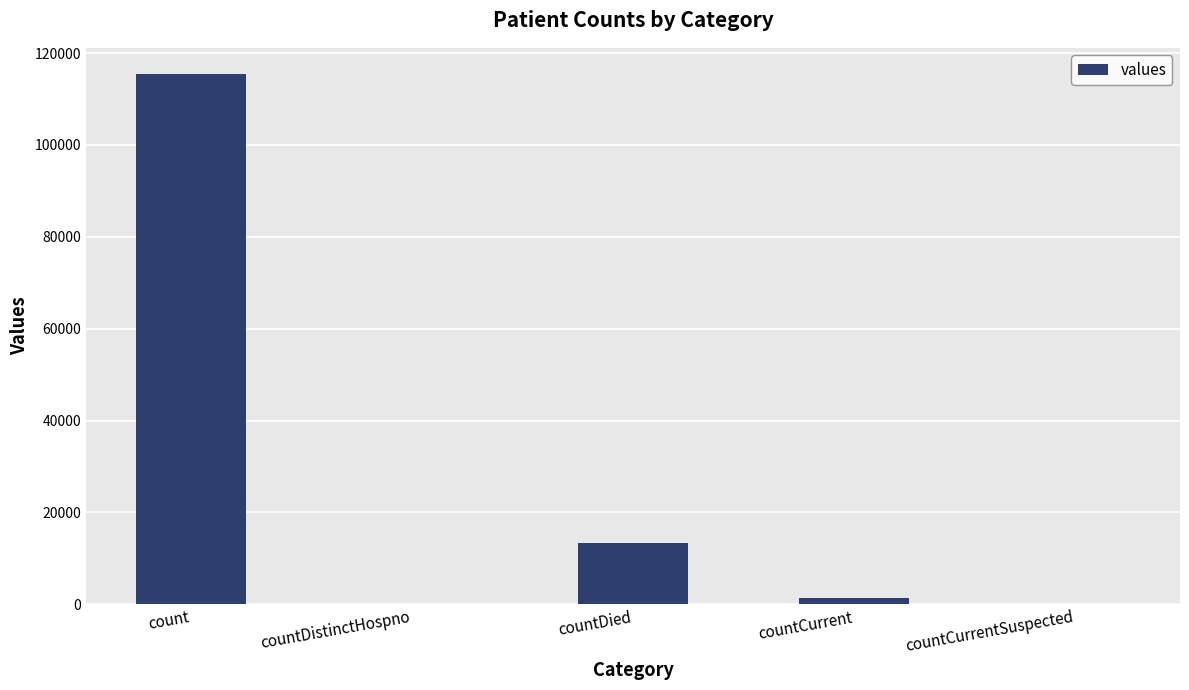

What is the change in value from countDistinctHospno to countDied?

+13343